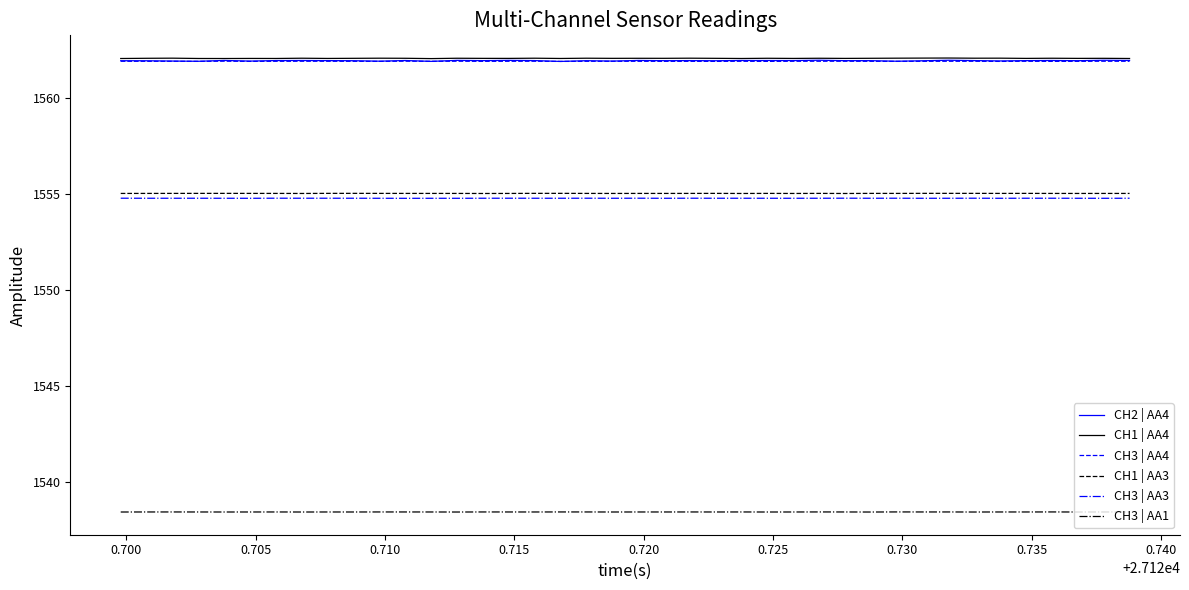

Count the CH2 | AA4 values in the range 1561 to 1562.

40